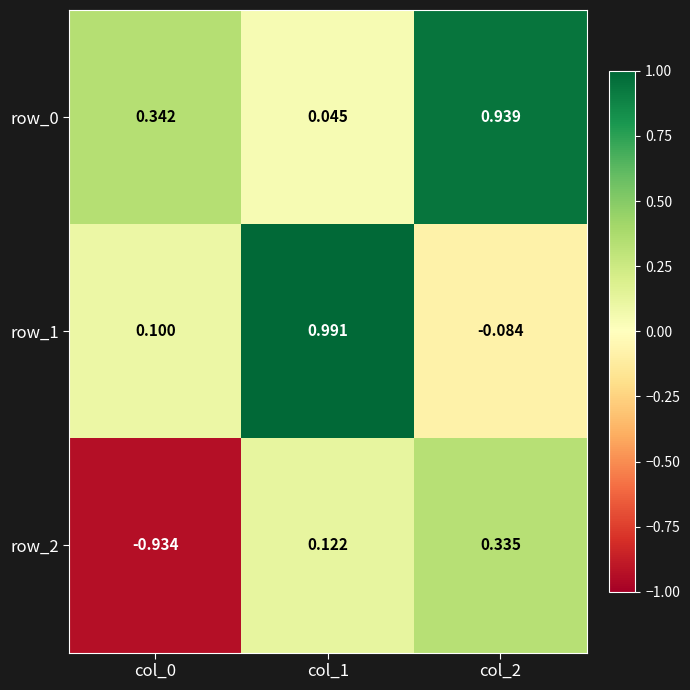

Is it true that row_2 equals 0.1 at col_1?

True